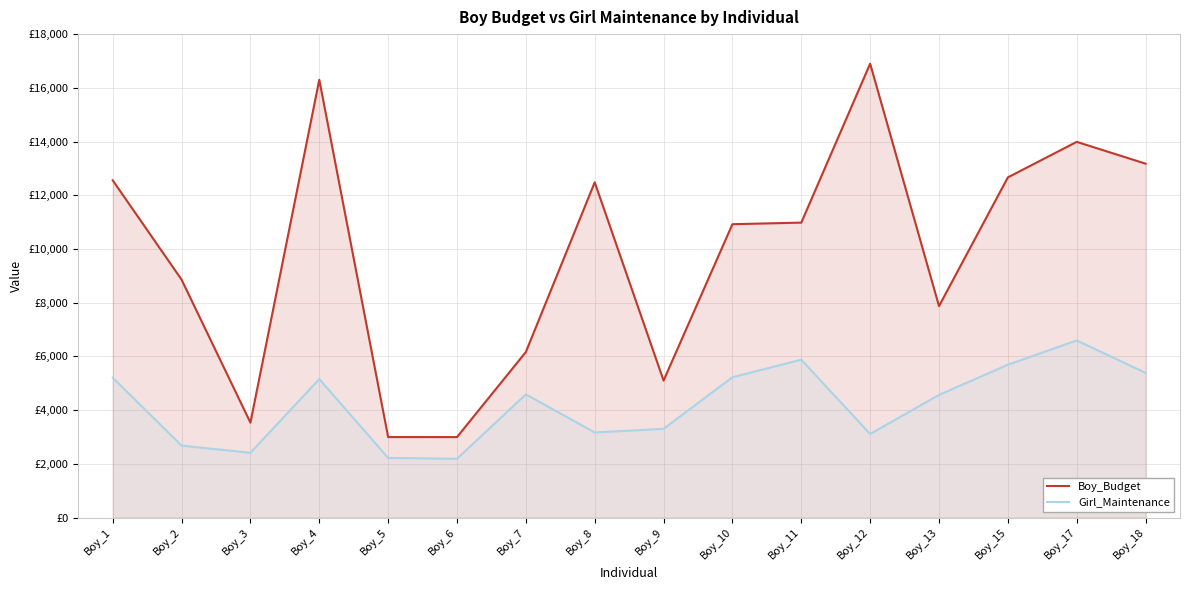

True or false: Girl_Maintenance and Boy_Budget cross at least once.

False